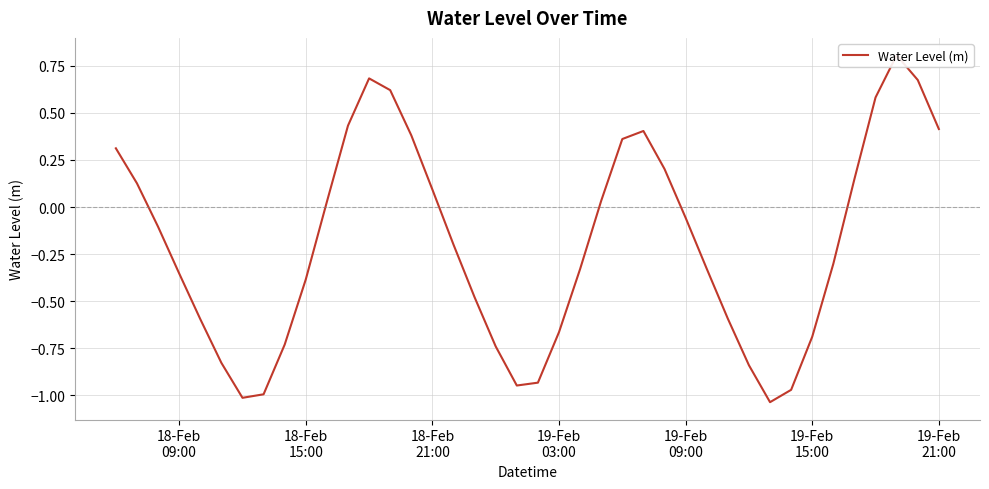

Does the chart display data point markers on the line(s)?

No